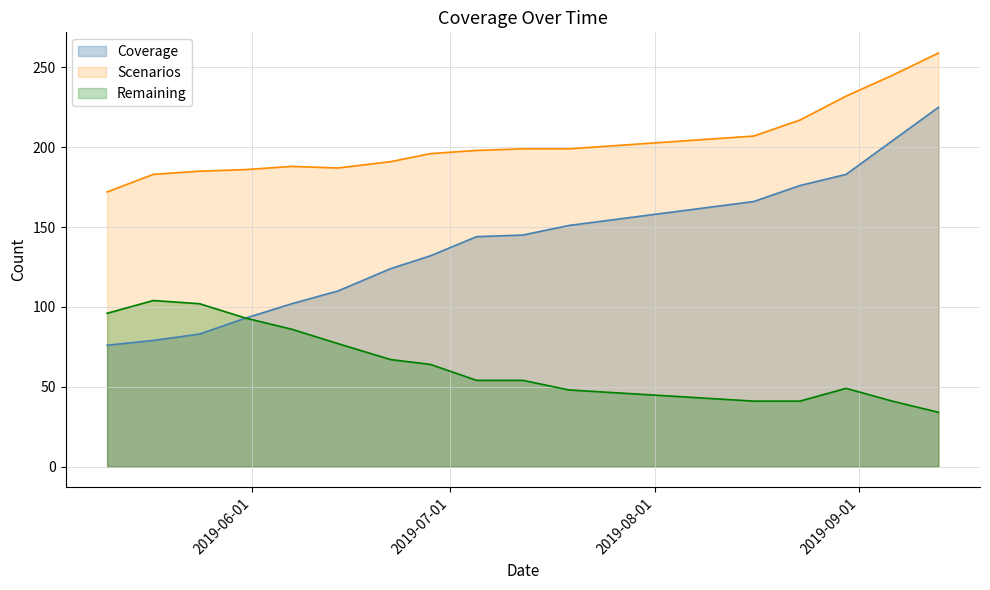

Which series has the widest spread of values?

Coverage